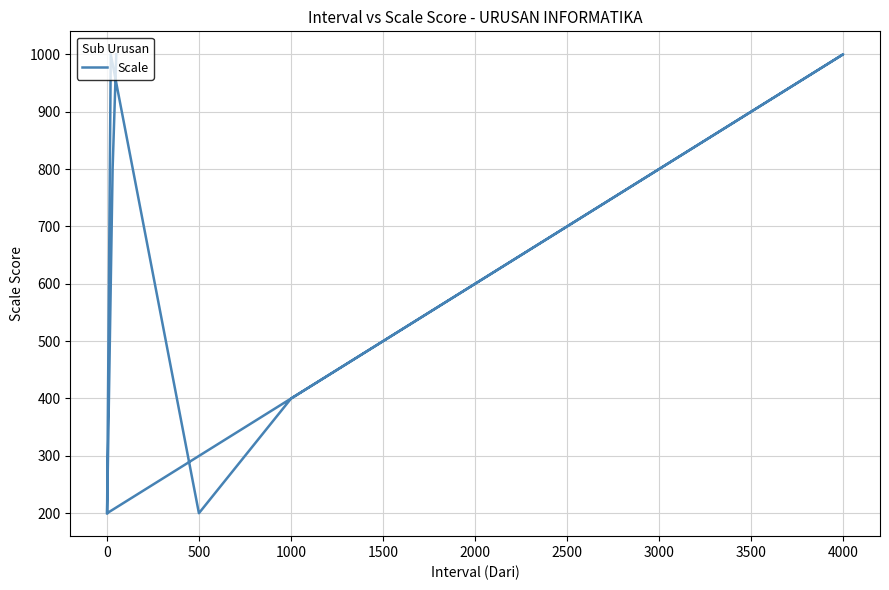

Reading right to left, what are all the values shown in this chart?

1000	800	600	400	200	1000	800	600	400	200	1000	800	600	400	200